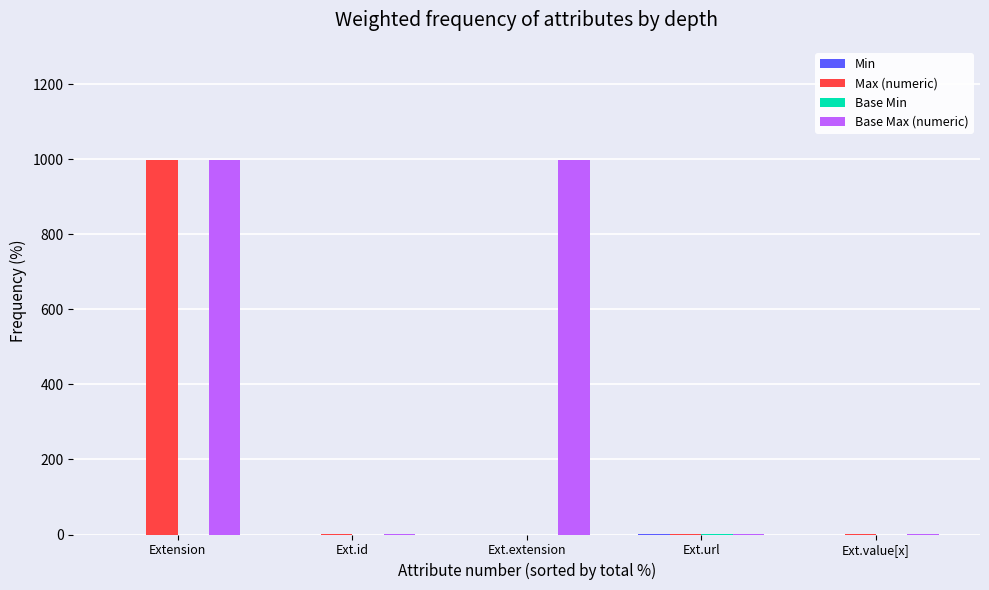

What is the sum of all Max (numeric) values?

1002